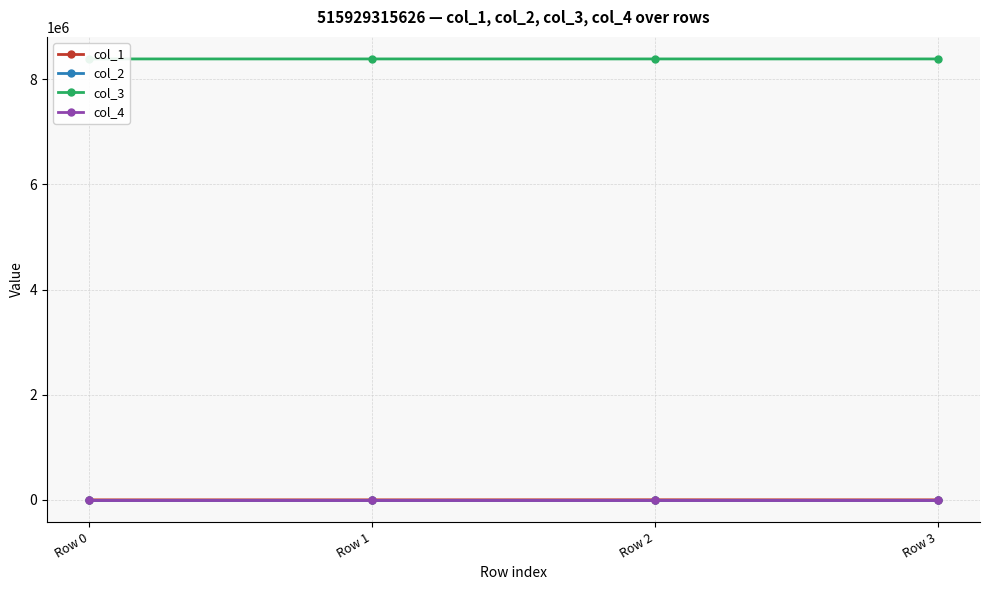

How many values in the col_3 series exceed 8388736?

1